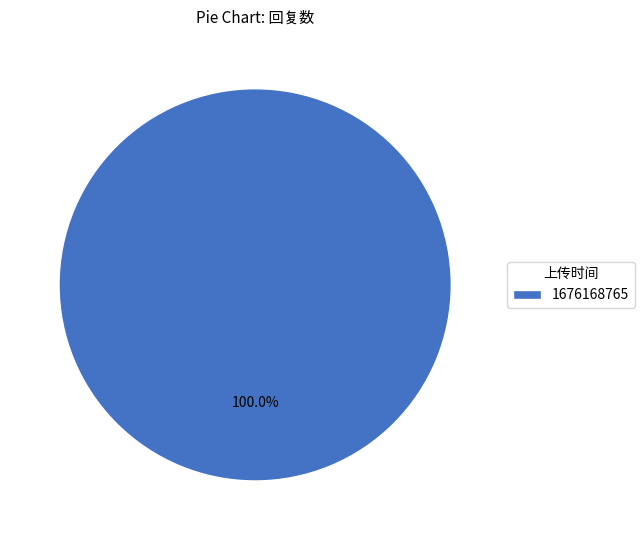

Rank the categories by value from lowest to highest.

1676168765